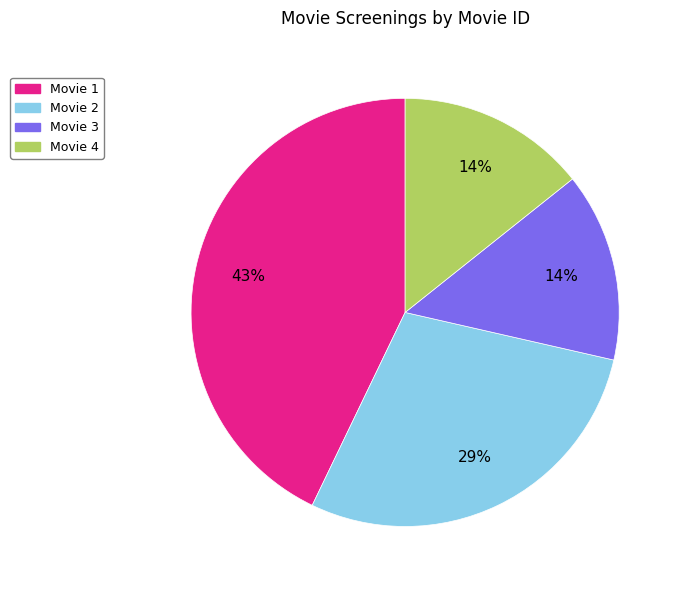

To the nearest percent, what percentage of the pie is Movie 2?

29%